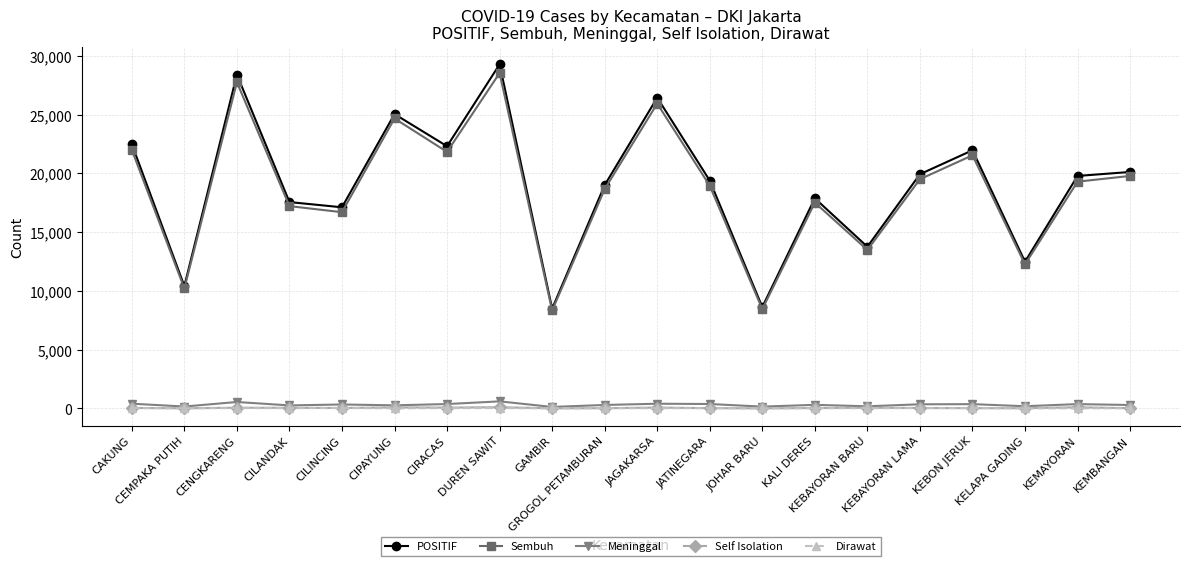

True or false: Self Isolation and Sembuh cross at least once.

False